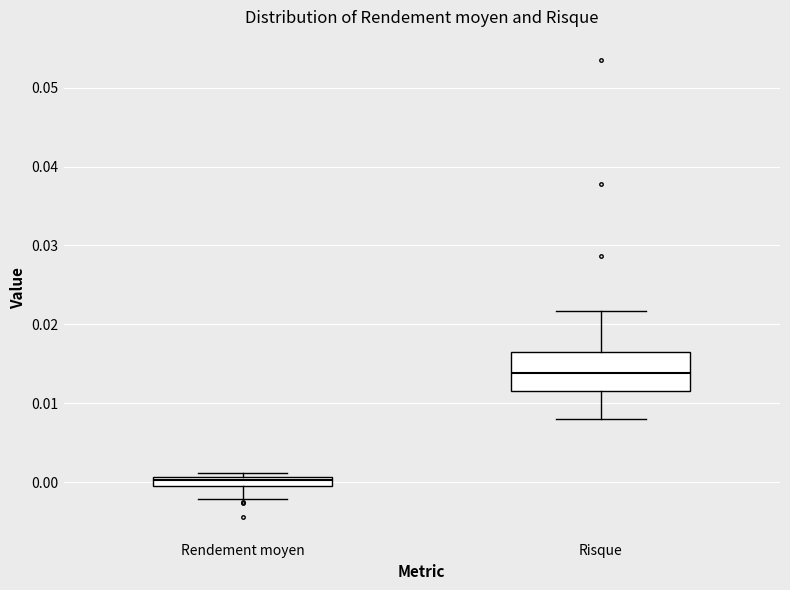

Which box's median line is the lowest?

Rendement moyen